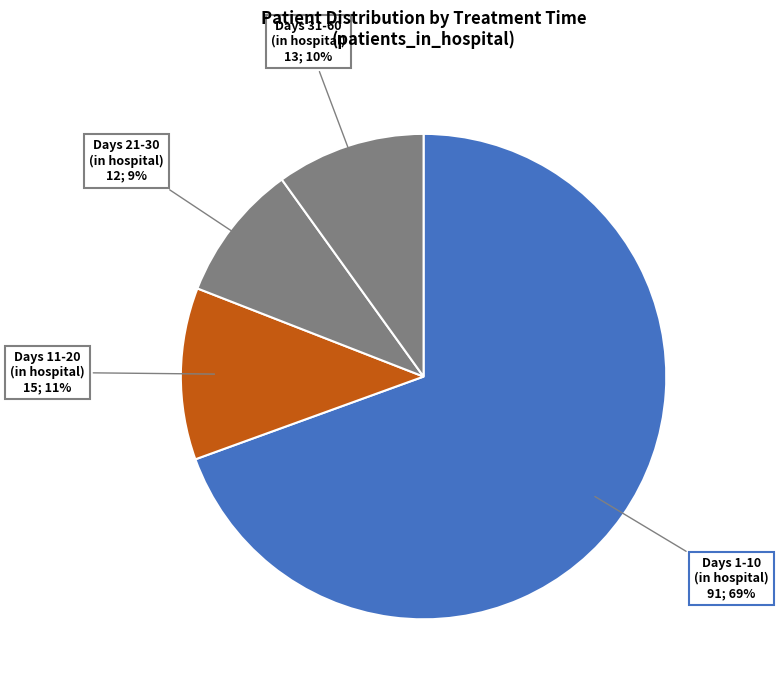

The Days 11-20 (in hospital) slice represents 1% of the pie. True or false?

False